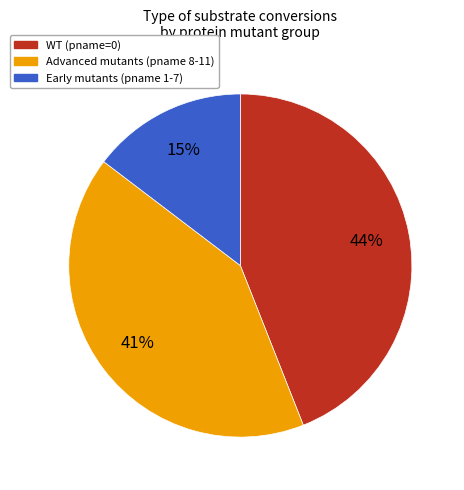

To the nearest percent, what is the average slice percentage?

33%